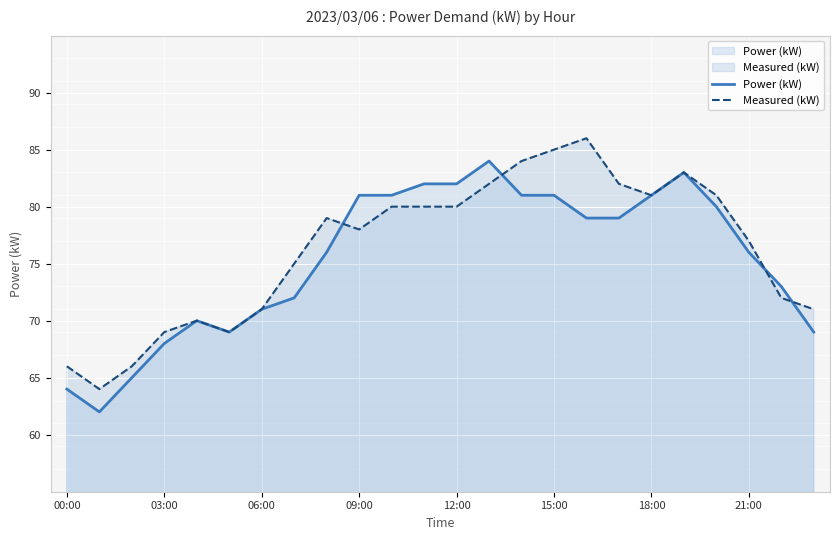

Is it true that Measured (kW) equals 54 at 21:00?

False